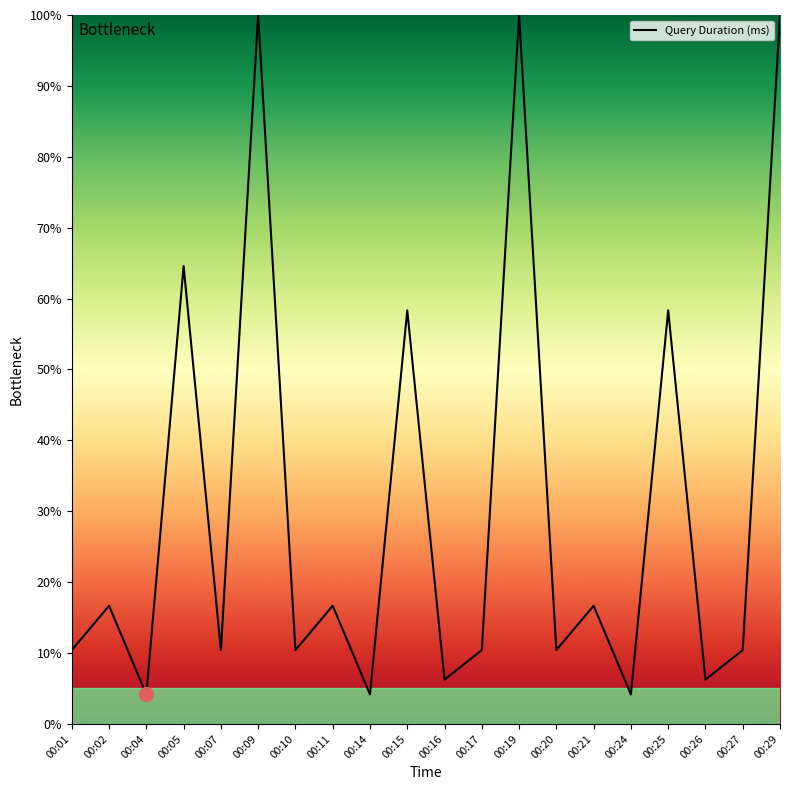

How many lines are shown in the chart?

1